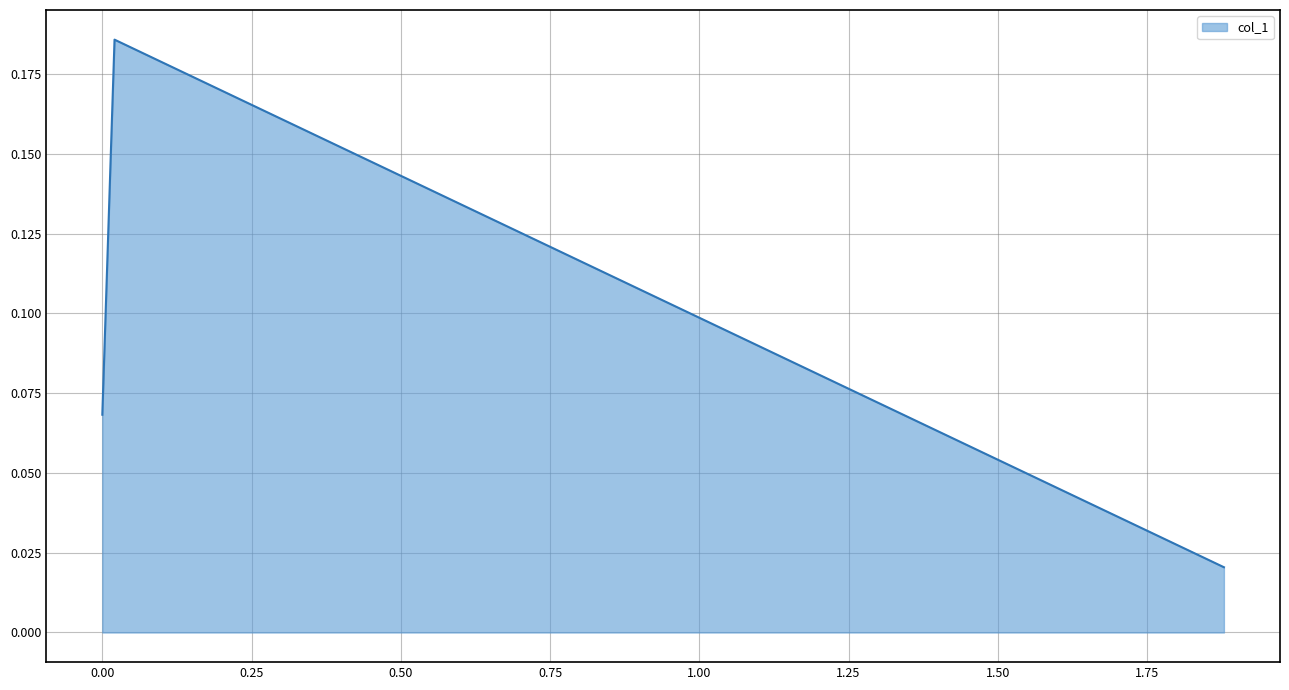

What is the average value?

0.1